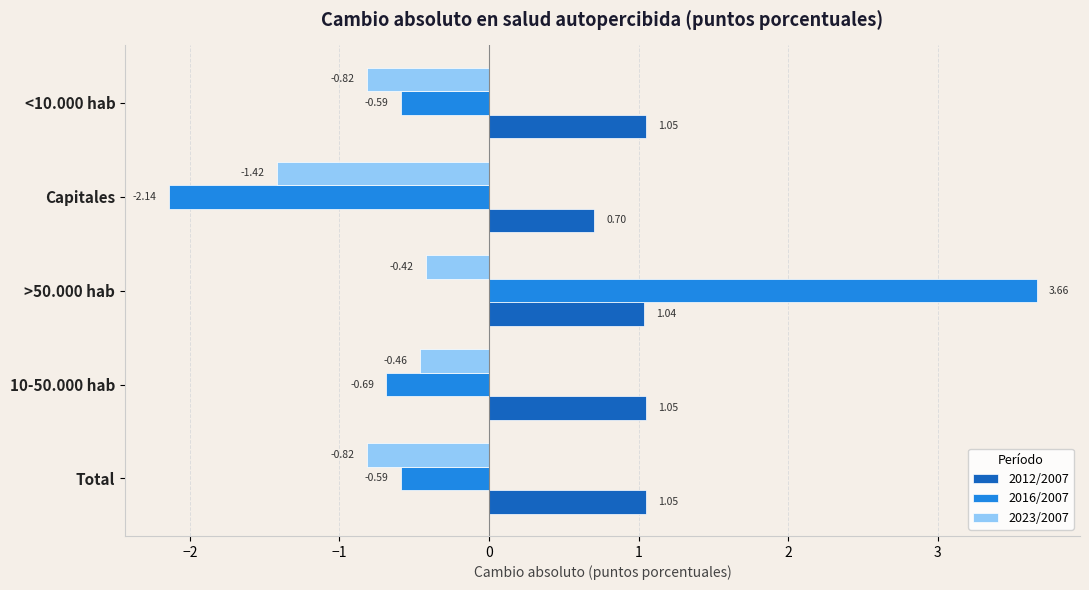

Count the number of data series in this chart.

3